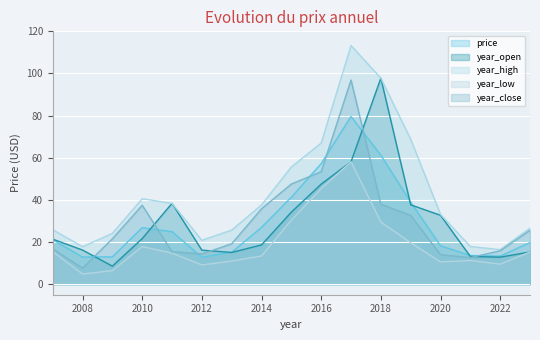

What is the value of the year_high point at the 8th from the left?

37.6